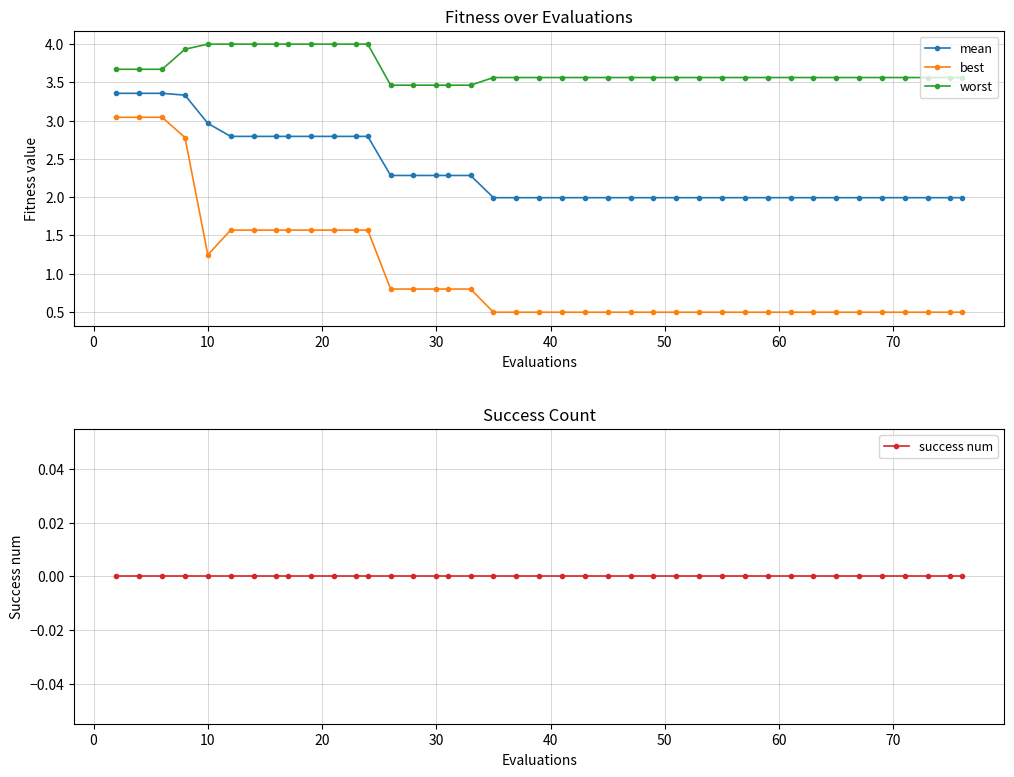

True or false: success num has more than 0 points higher than both neighbors.

False